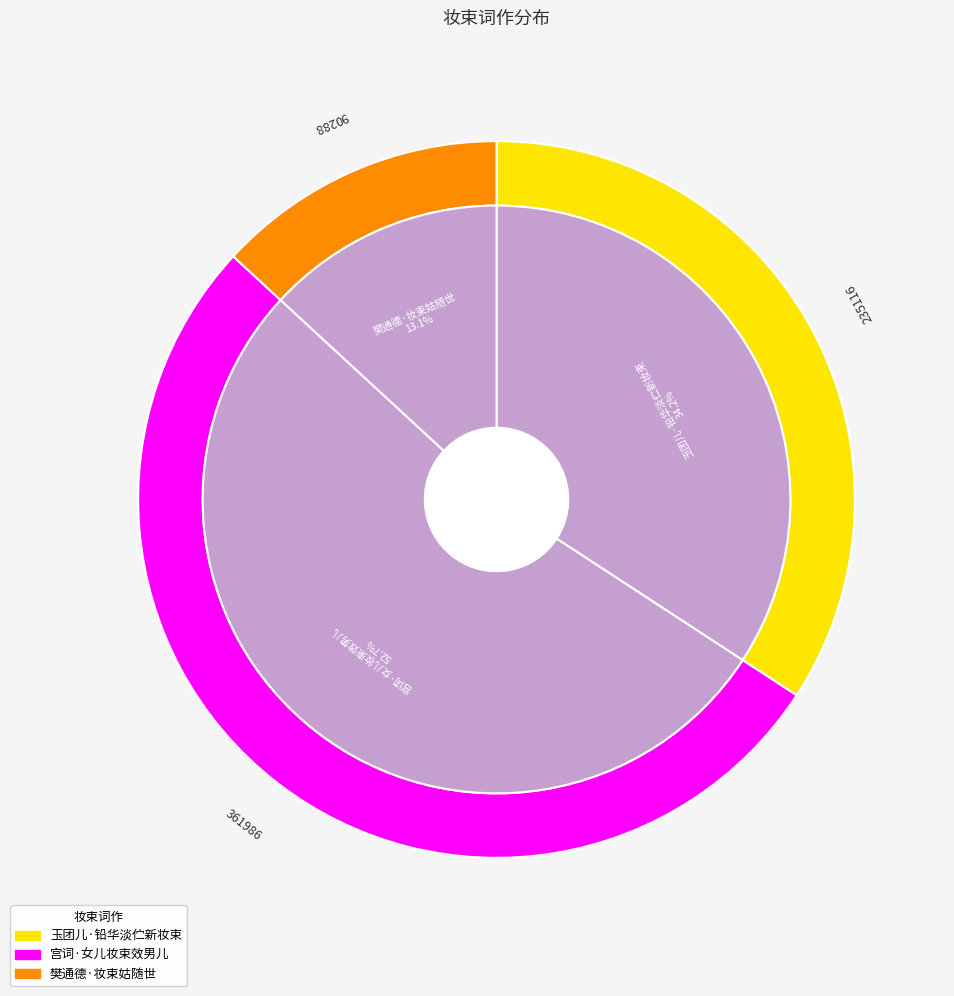

Is it true that 宫词·女儿妆束效男儿 is 64% of the pie?

False